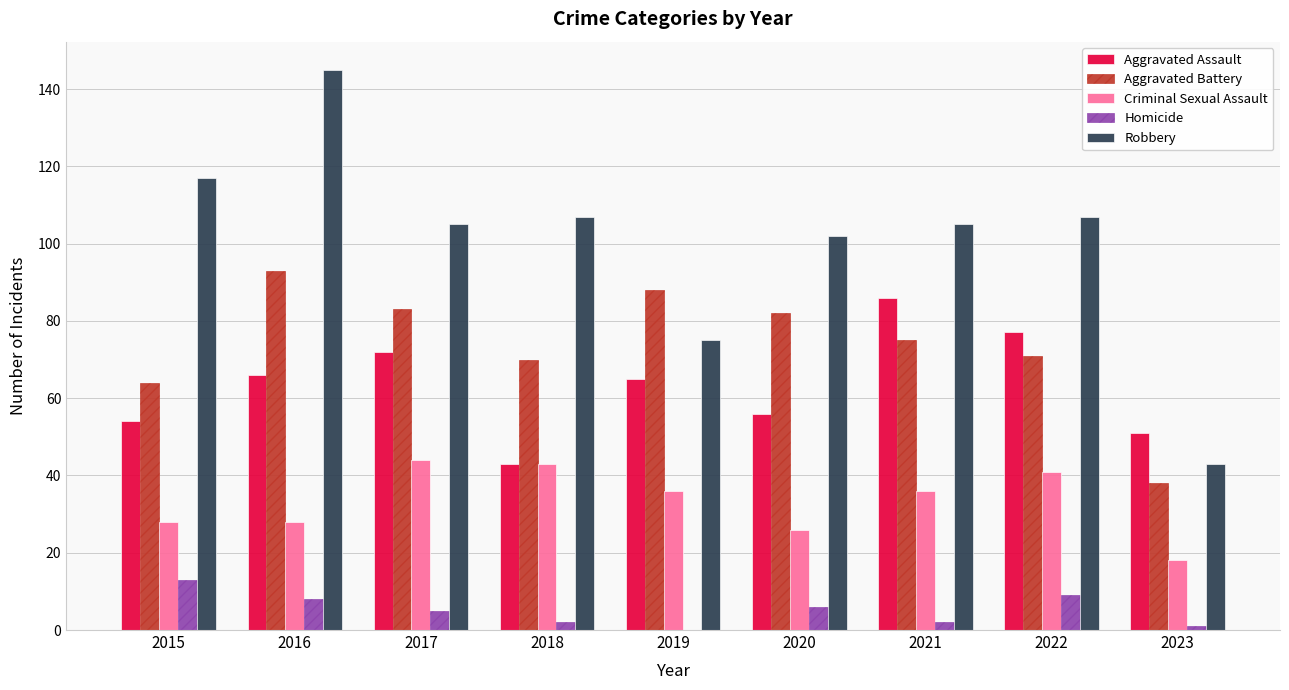

Where does the Criminal Sexual Assault series first go above 36?

2017